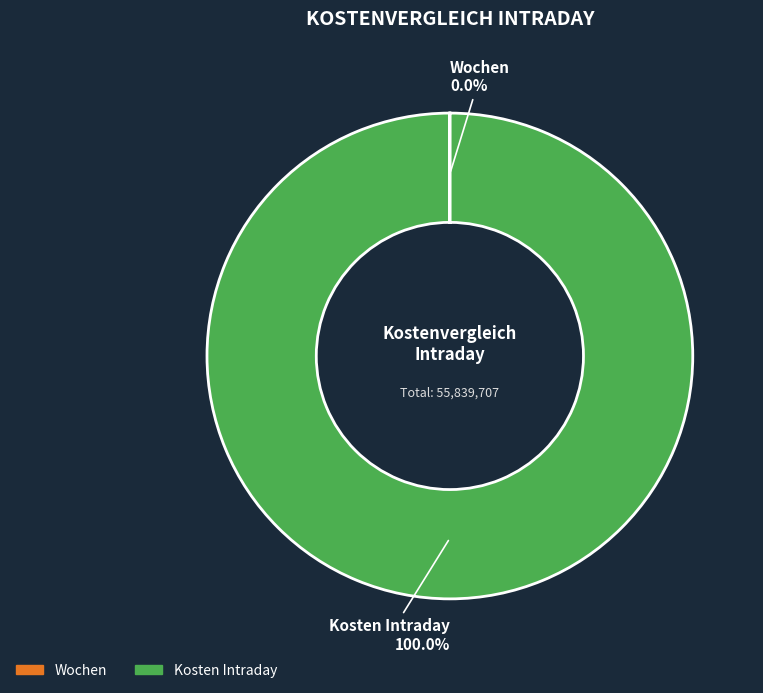

Is there a majority slice in this chart?

Yes